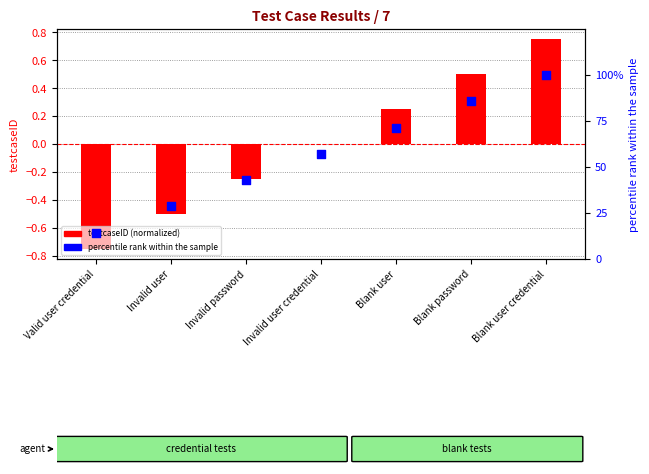

What is the total value across all series at Invalid user?

28.5